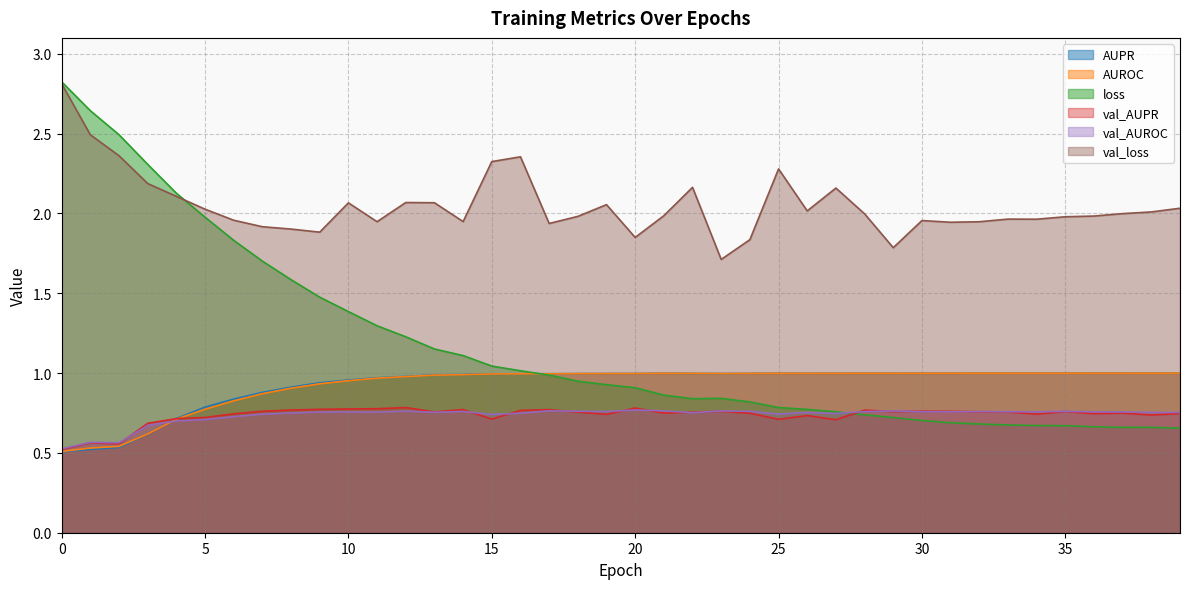

At how many categories does at least one series exceed 2?

18